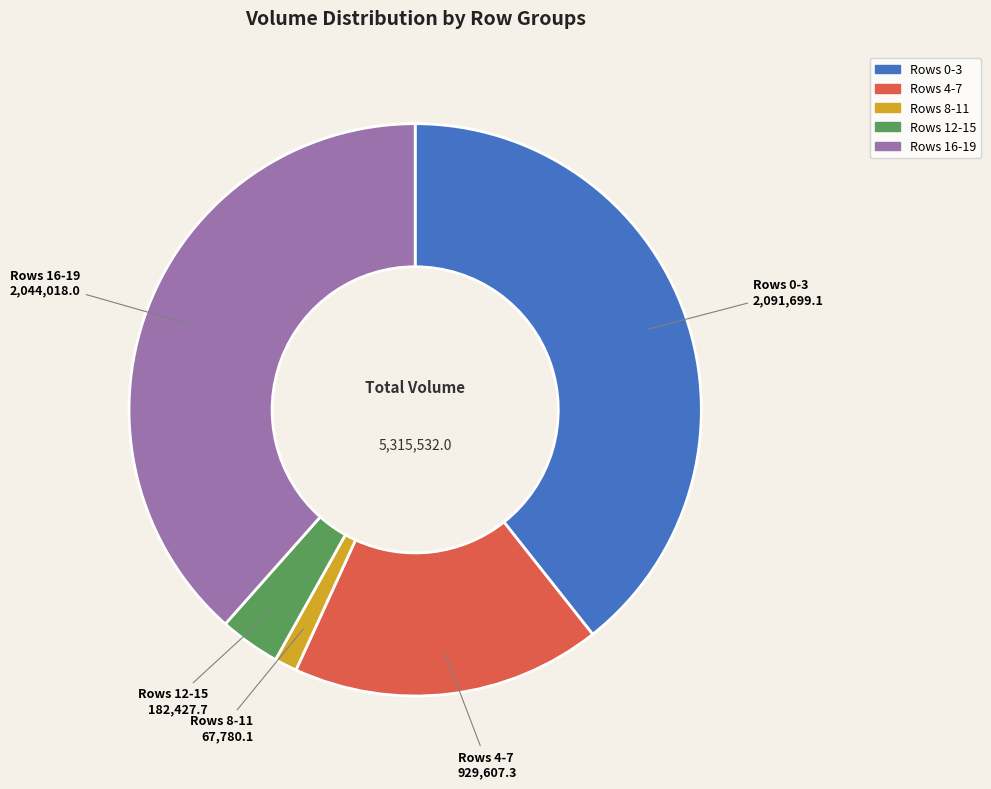

Is there any slice that represents more than half of the pie?

No